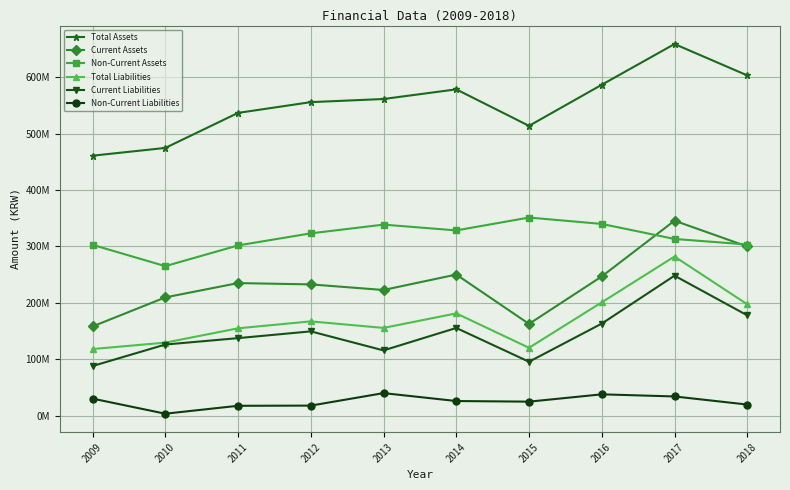

What is the difference between the second highest and second lowest values in the Total Liabilities series?

80655486